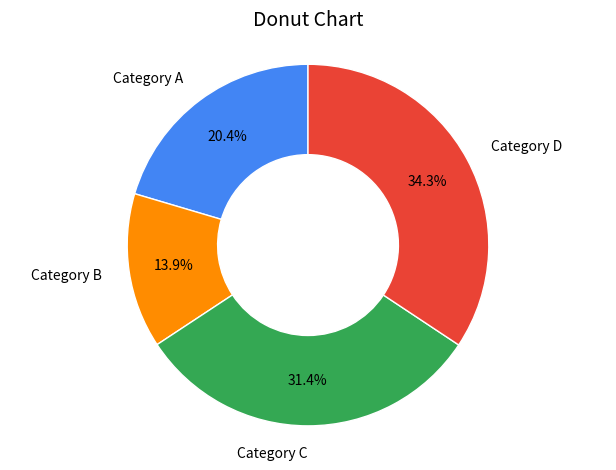

Which slice is the largest?

Category D